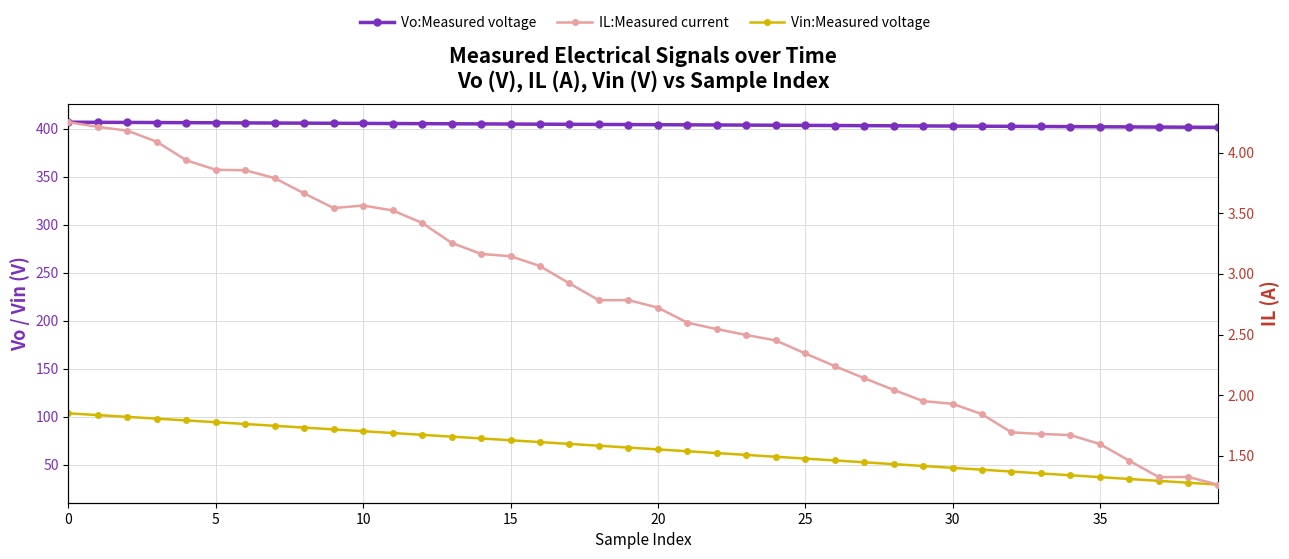

True or false: IL:Measured current and Vo:Measured voltage intersect in this chart.

False